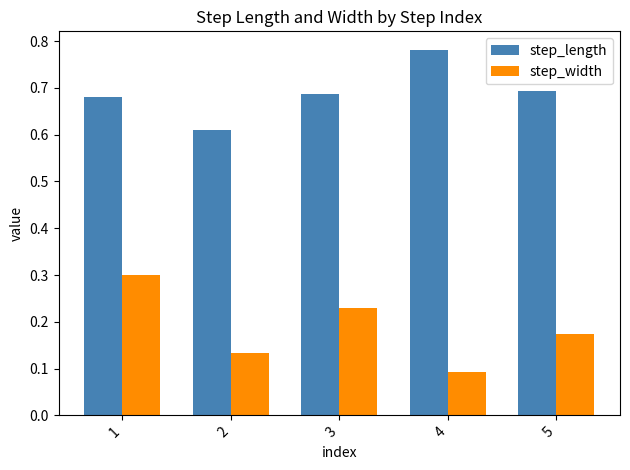

At which category does the chart reach its minimum across all series?

4